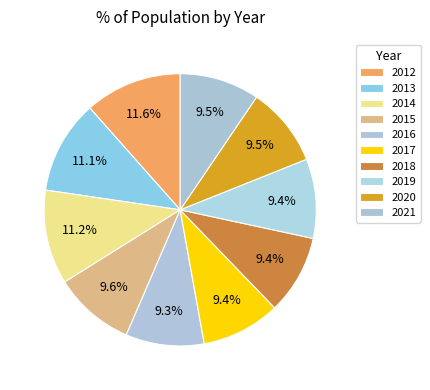

How many segments does this pie chart have?

10